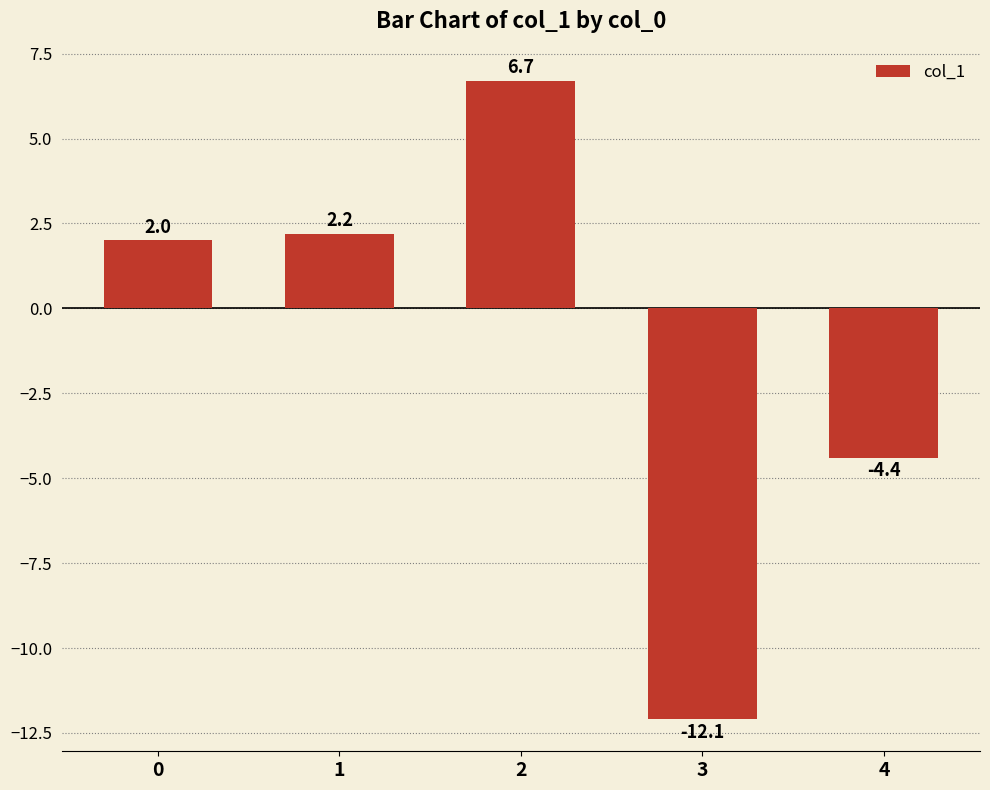

At which category does the chart reach its minimum across all series?

3